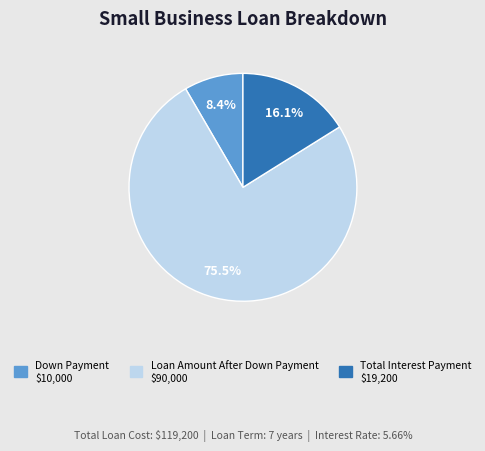

Is the sum of Down Payment and Loan Amount After Down Payment greater than half?

Yes